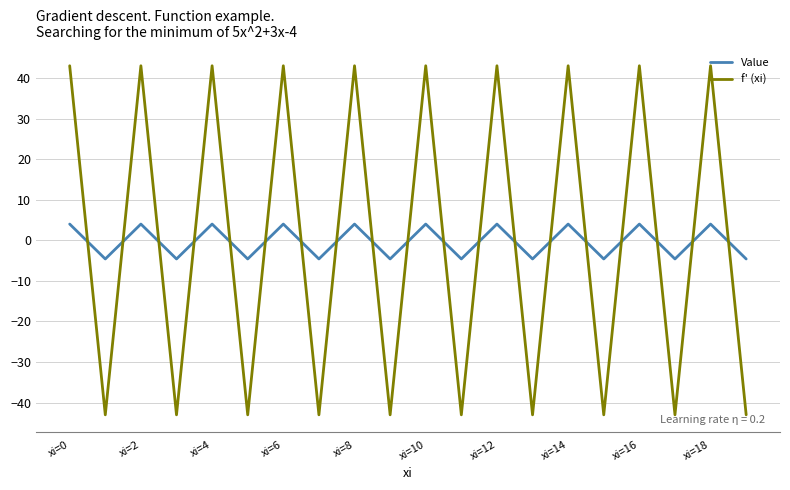

After their last crossing, which series has the higher values: f' (xi) or Value?

Value